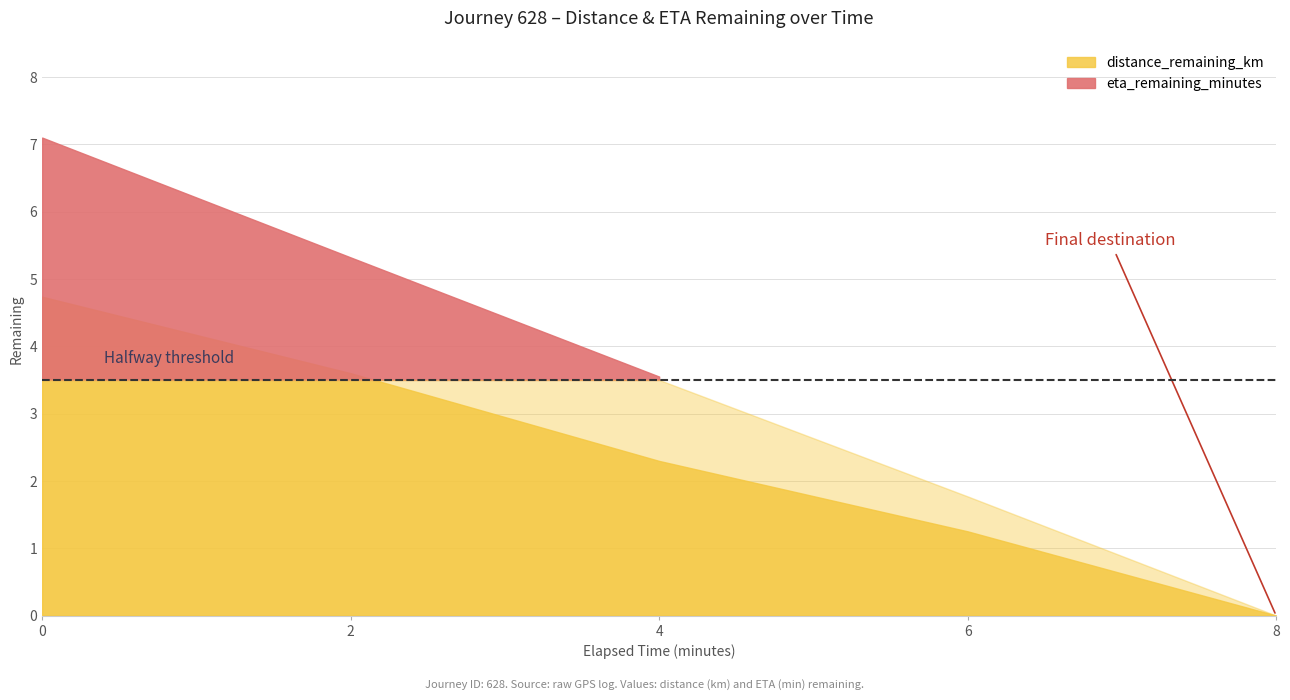

True or false: eta_remaining_minutes and distance_remaining_km intersect in this chart.

False